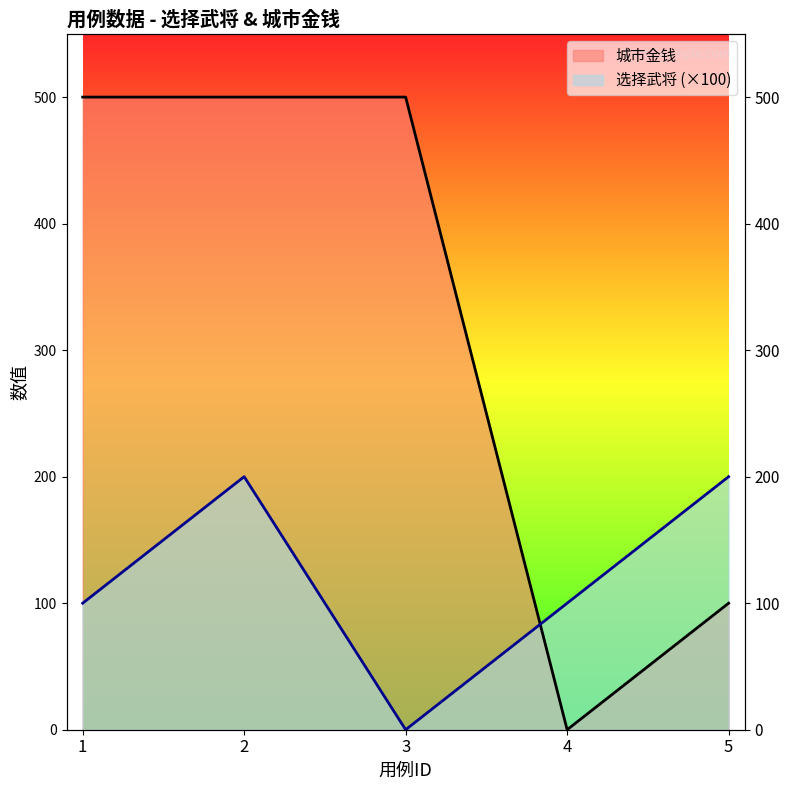

Where is 选择武将 nearest to the value 100?

1